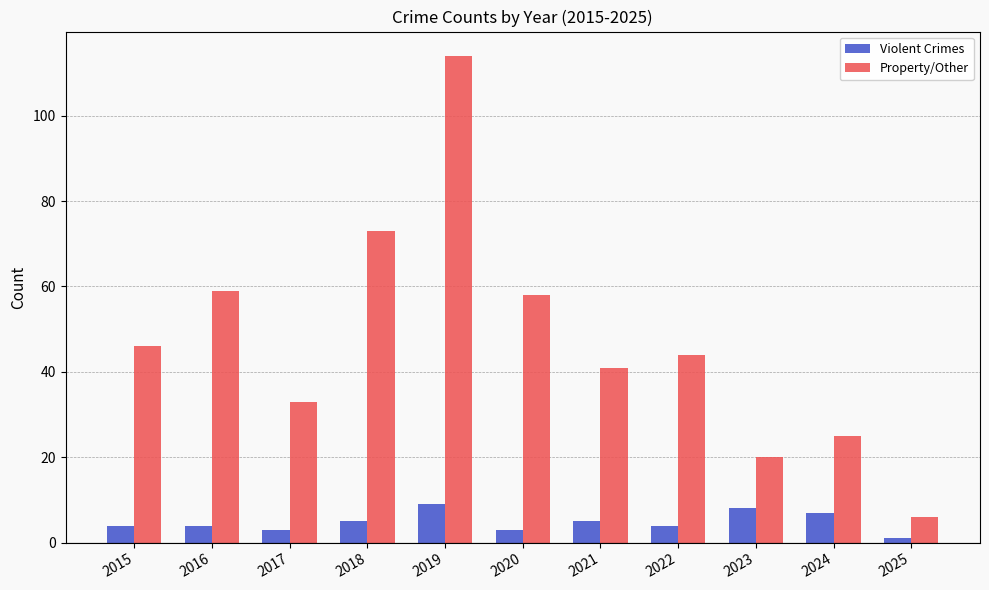

At which label is Property/Other closest to 60?

2016